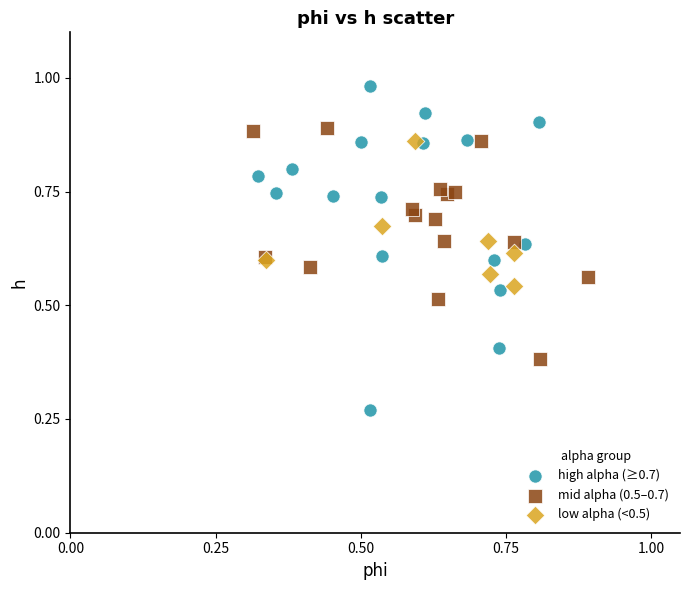

Which series contains the highest Y value?

high alpha (≥0.7)